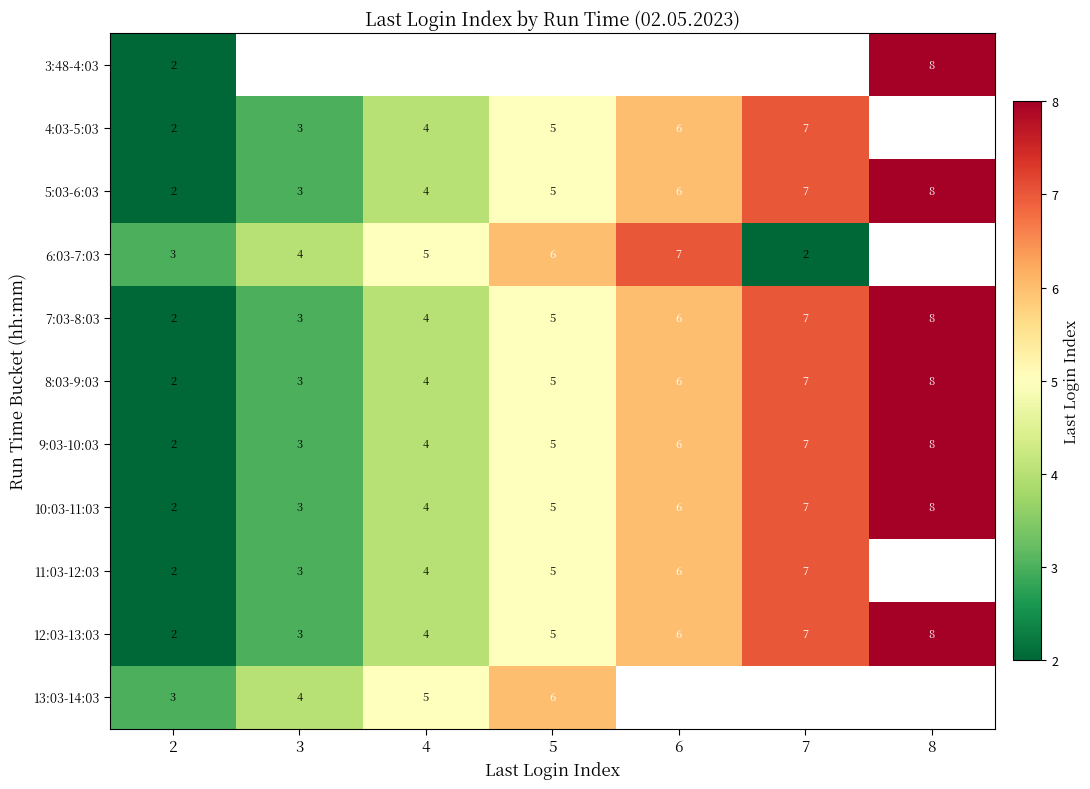

Where is 9:03-10:03 nearest to the value 5?

5